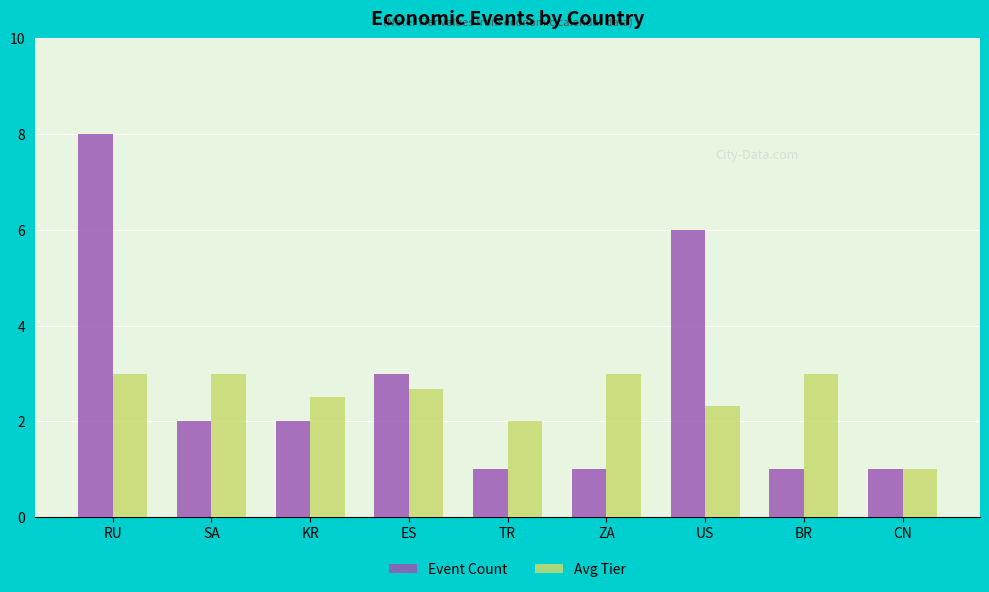

Which category has the lowest value in the Avg Tier series?

CN